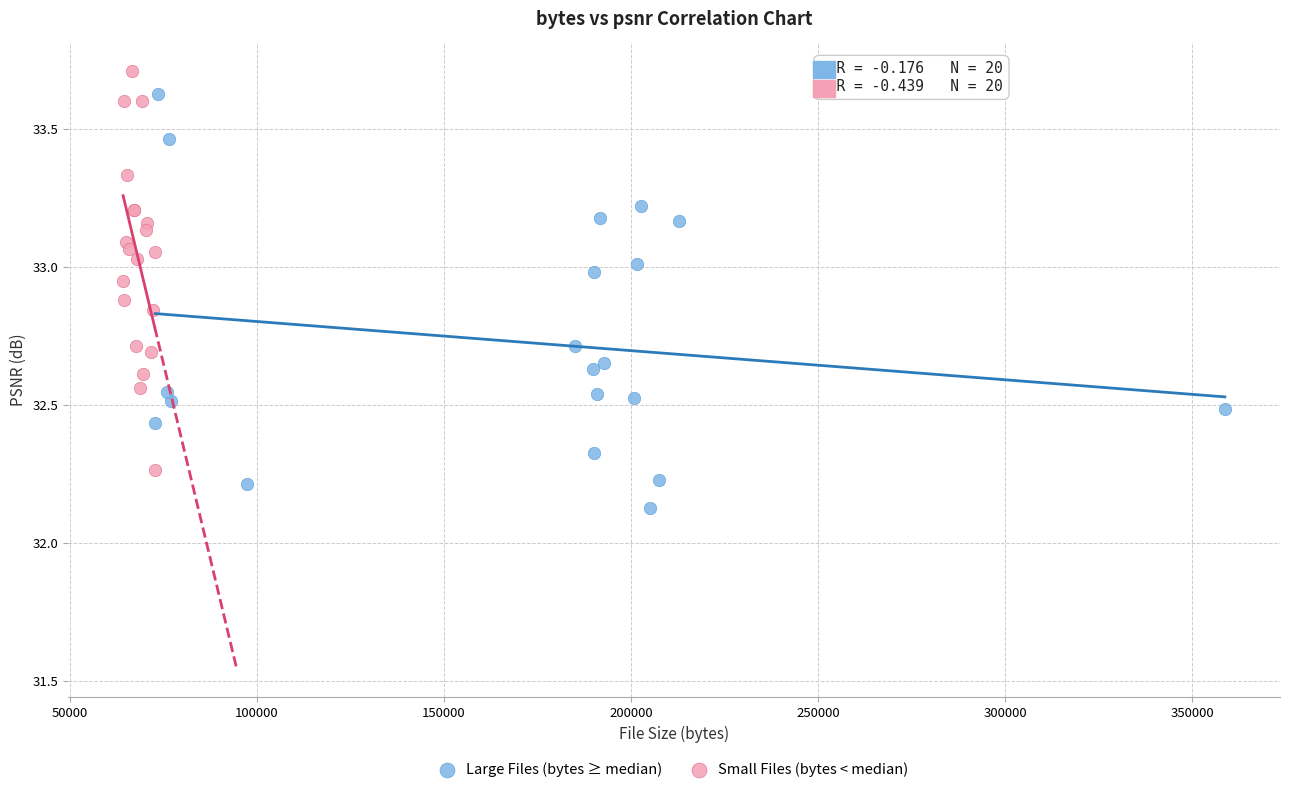

Which series reaches the minimum Y coordinate?

Large Files (bytes ≥ median)